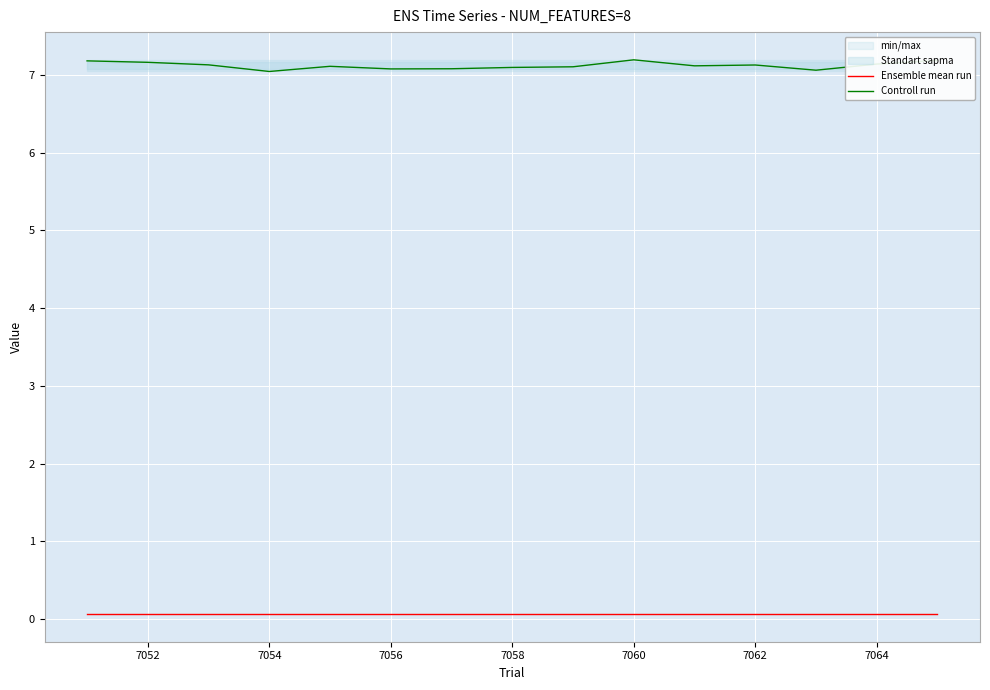

What is the lowest value of the Controll run series?

7.0